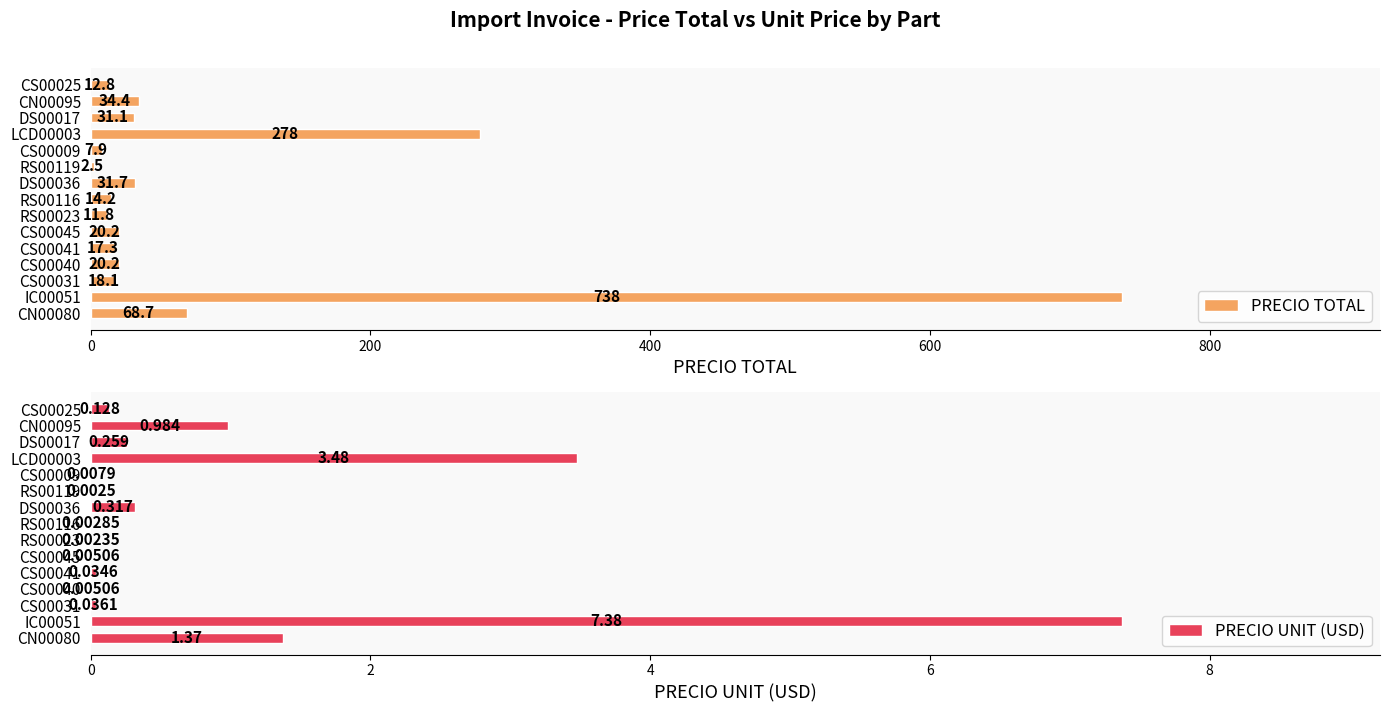

Rank the series by their average value, from highest to lowest.

PRECIO TOTAL, PRECIO UNIT (USD)